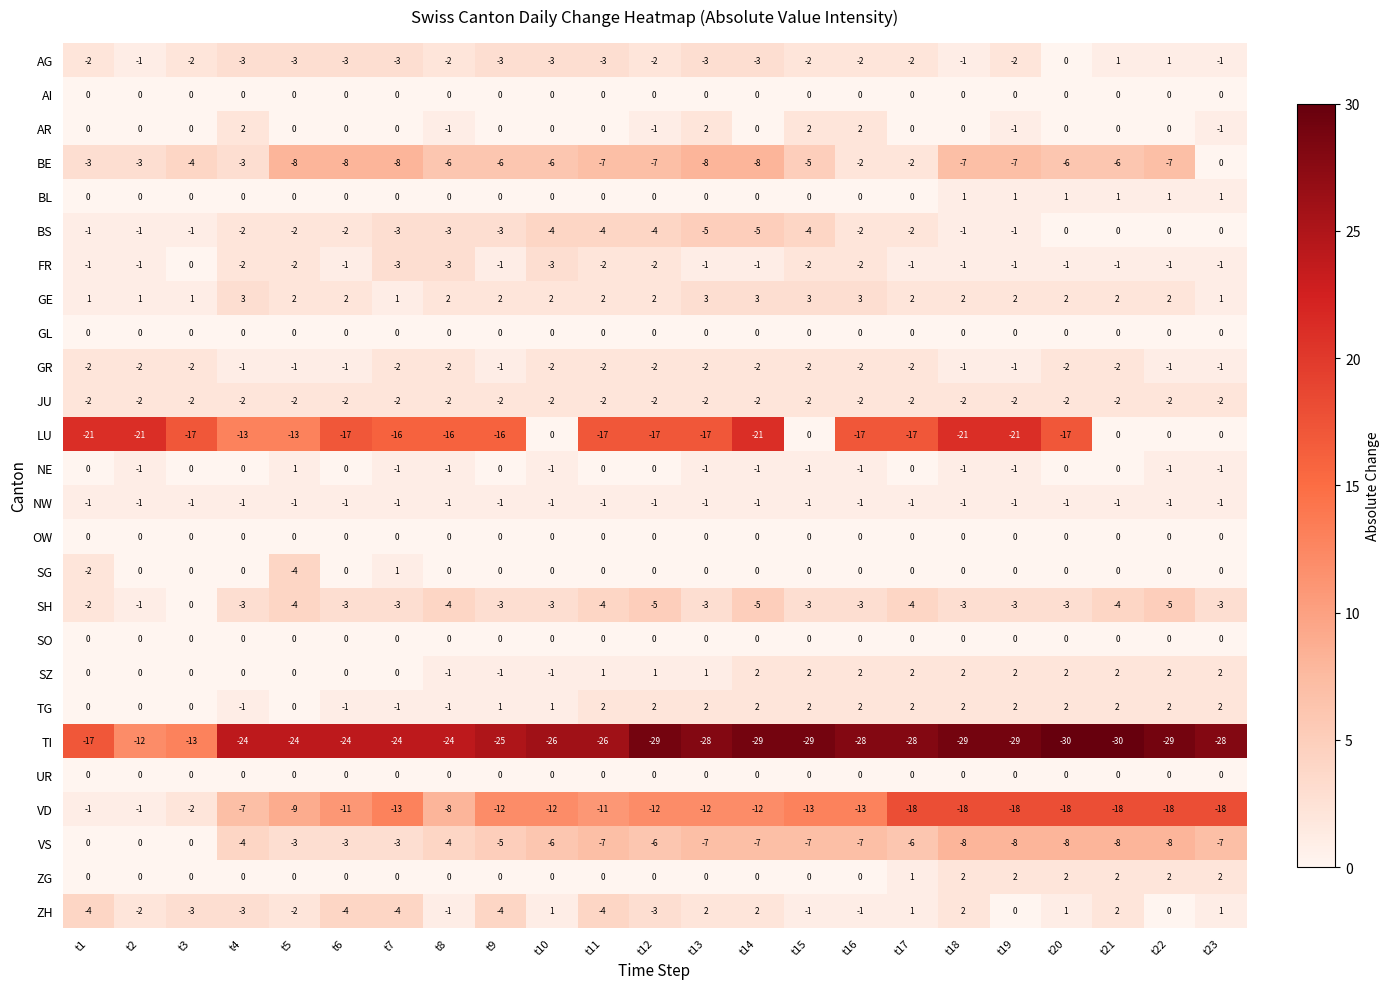

What is the difference between the maximum and minimum values in the AR series?

3